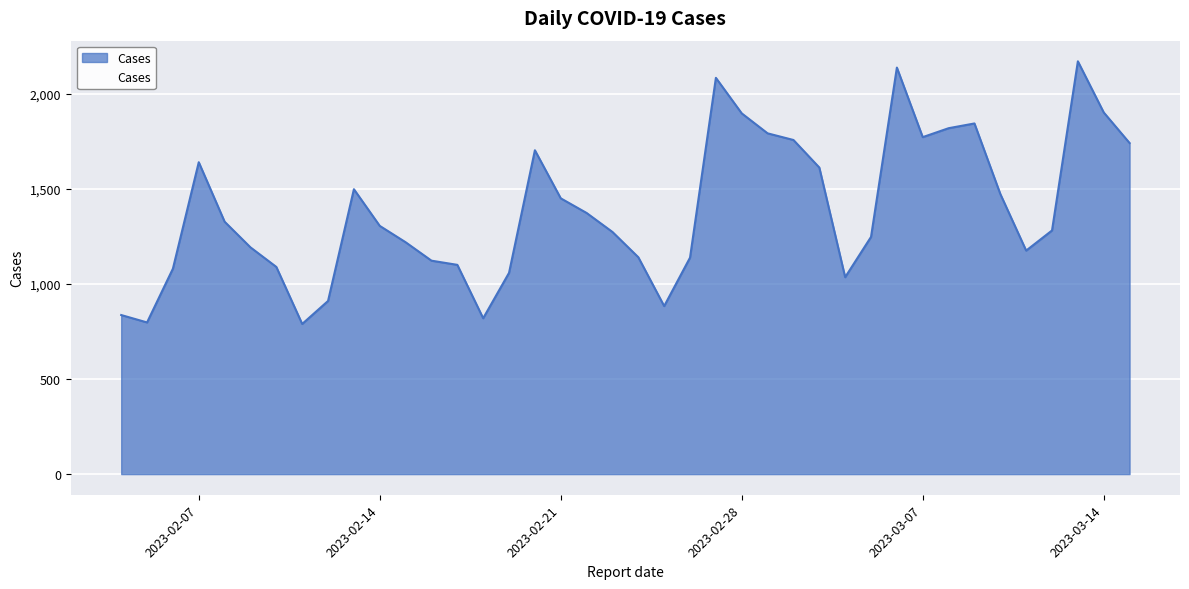

How many lines are shown in the chart?

1